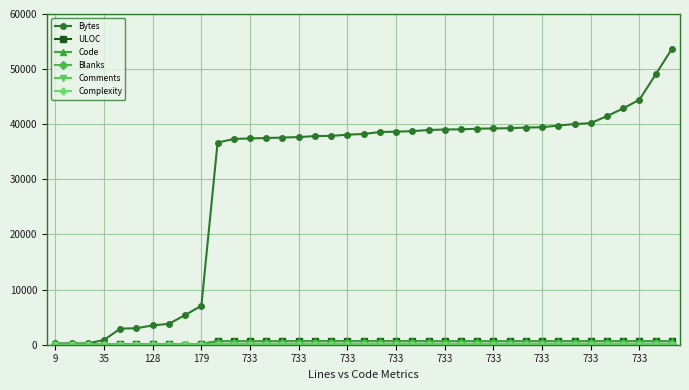

Which series has the widest spread of values?

Bytes